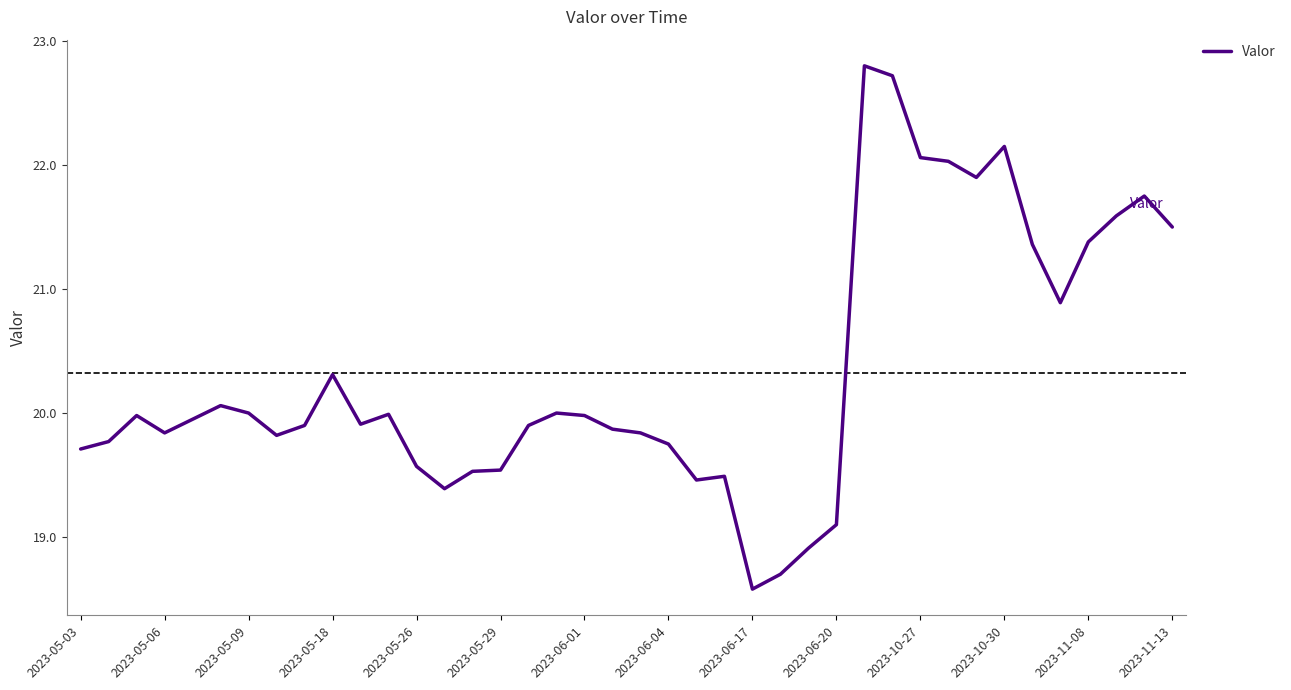

What is the greatest value displayed?

22.8